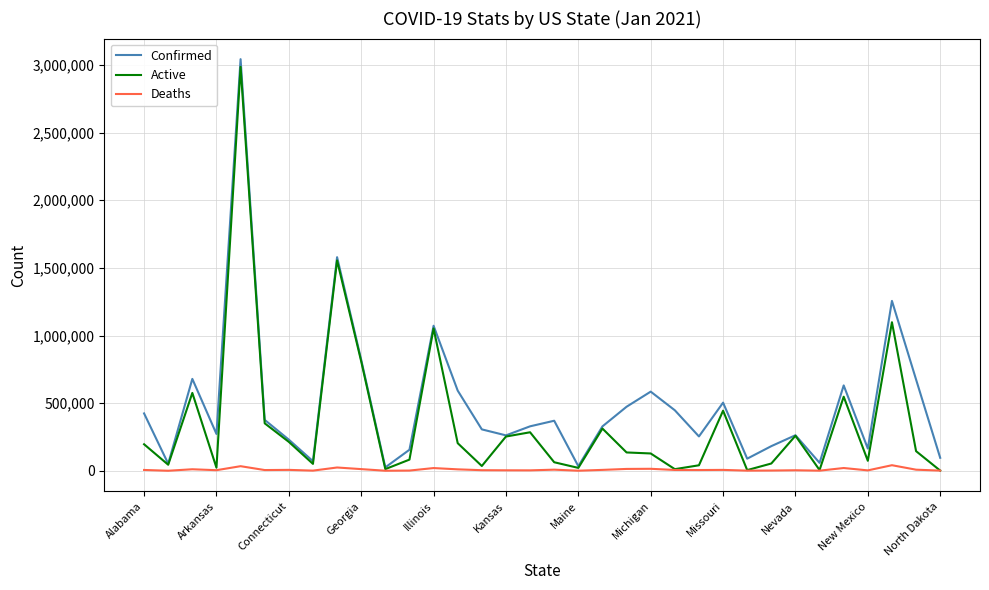

What is the sum of all Active values?

12074974